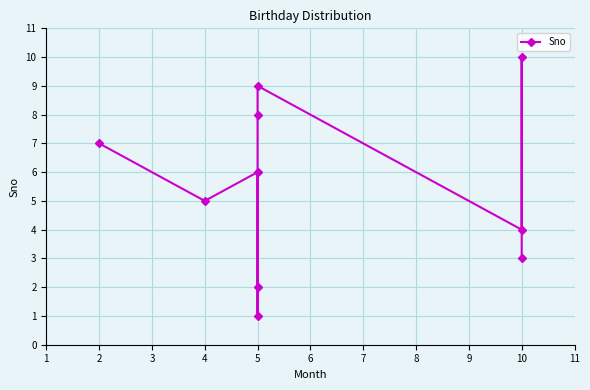

How many data points are less than 6?

5